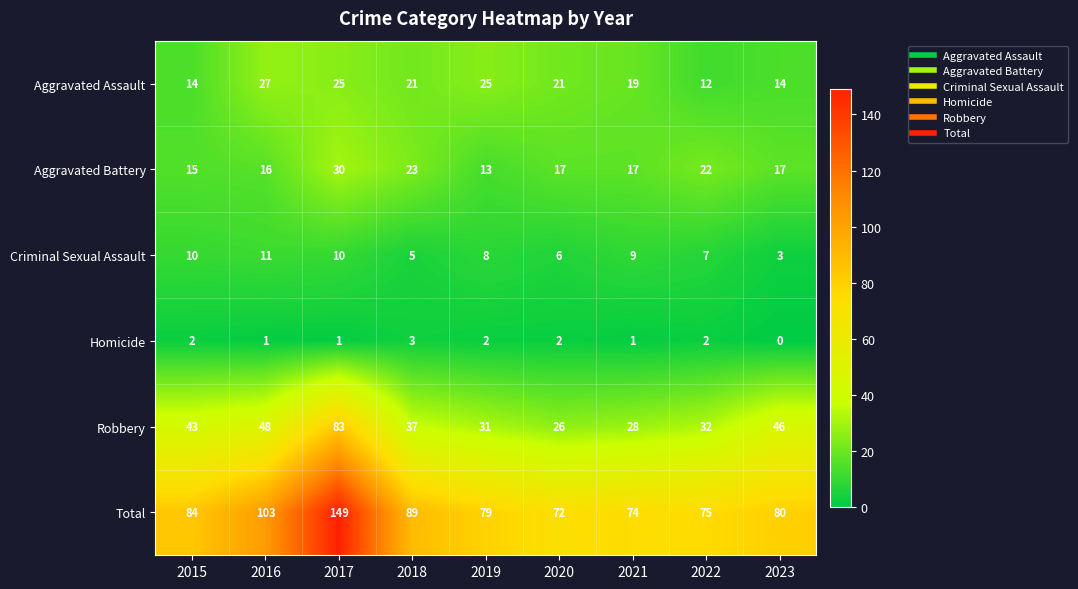

What value does the Criminal Sexual Assault series have at 2022?

7